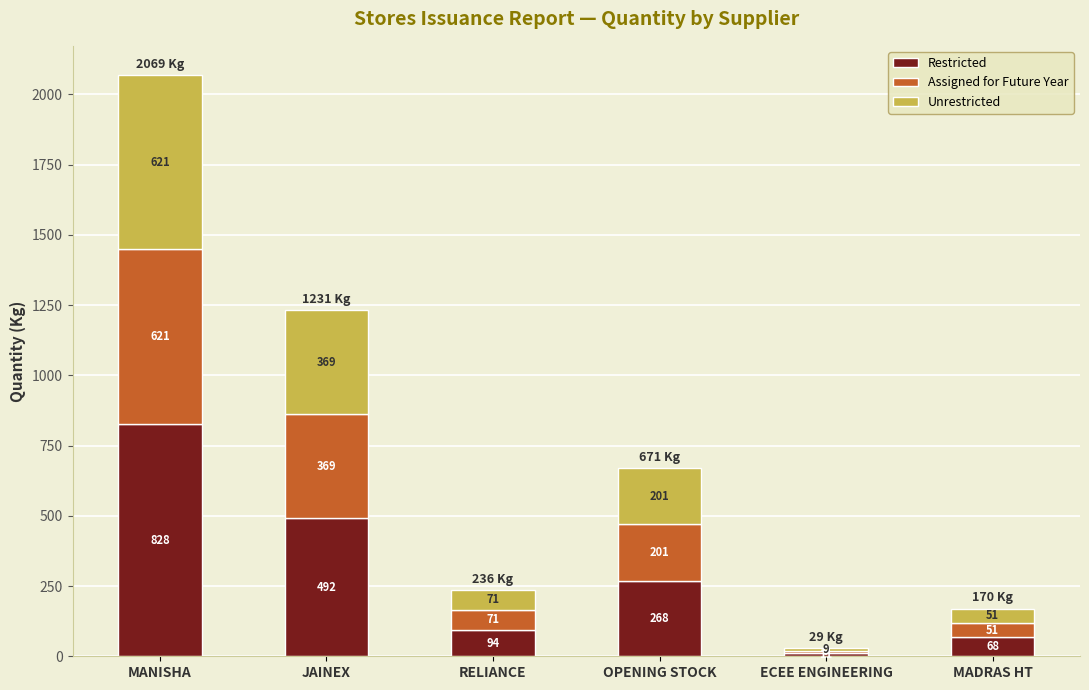

What is the total value across all series at RELIANCE?

236.0